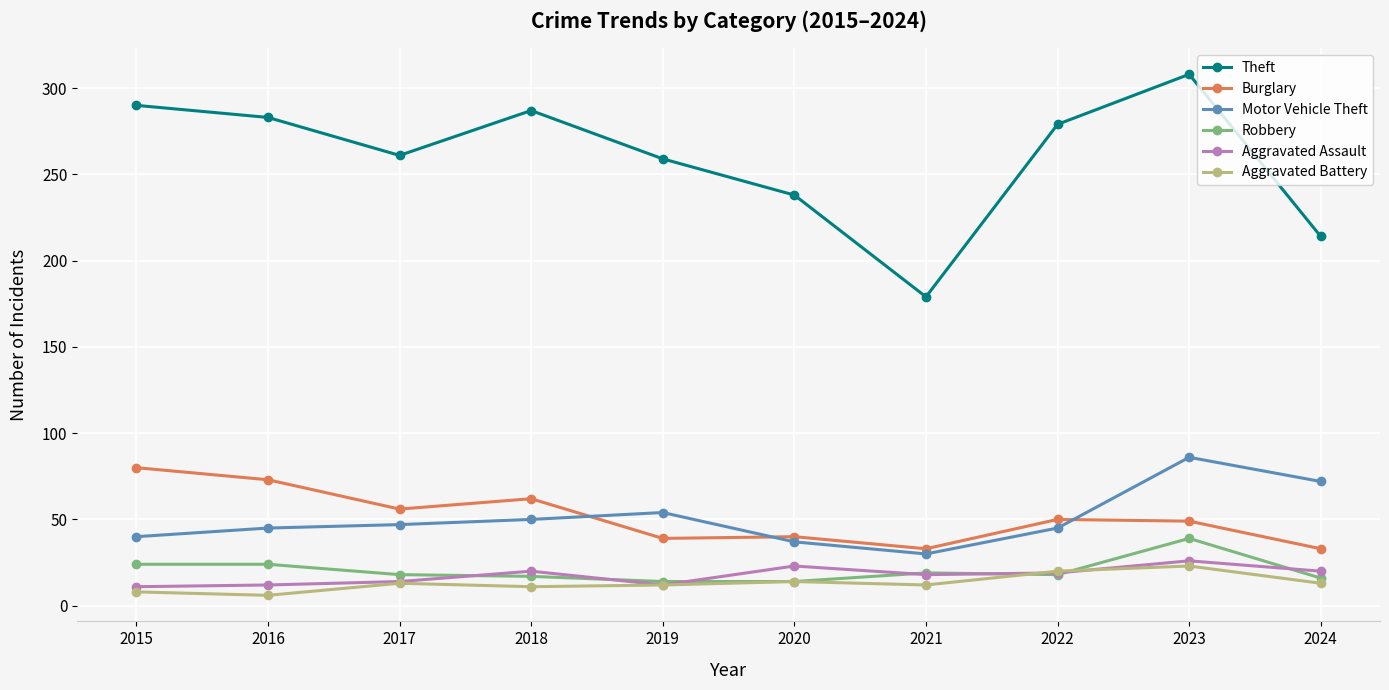

Is it true that Burglary equals 56 at 2017?

True